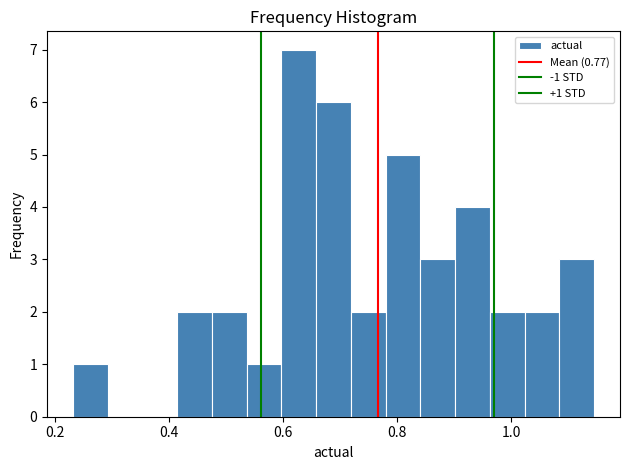

Read against the x-axis, roughly where is the centre of the tallest bar?

0.62